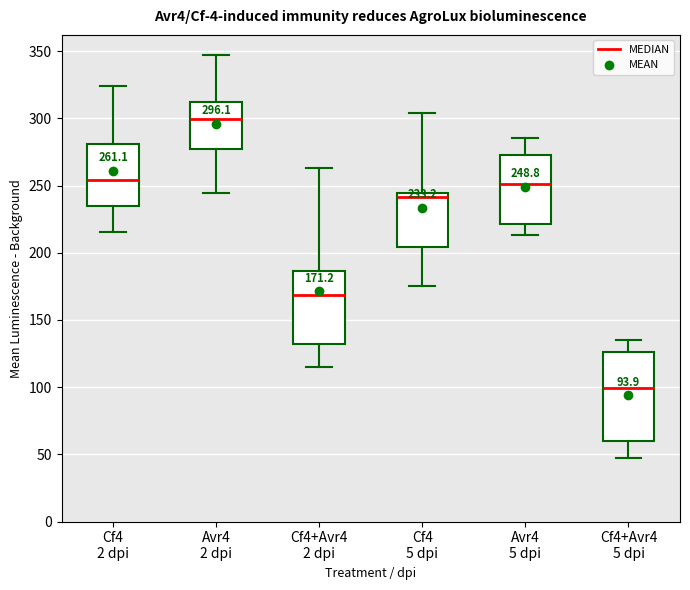

Which box is the tallest, from its lower edge to its upper edge?

Cf4+Avr4 5 dpi